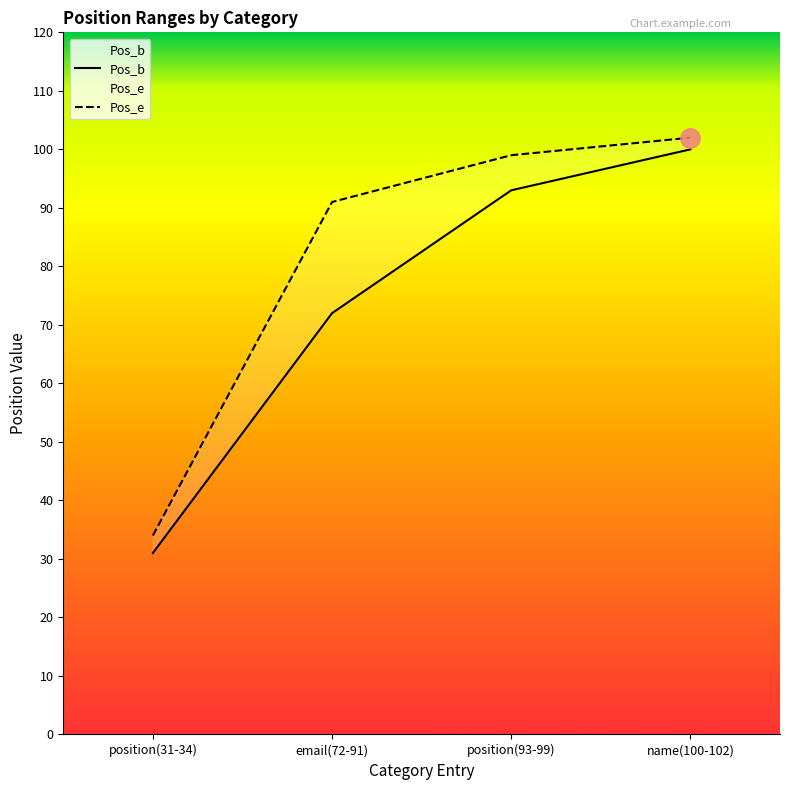

What is the approximate value of Pos_b at email(72-91)?

72